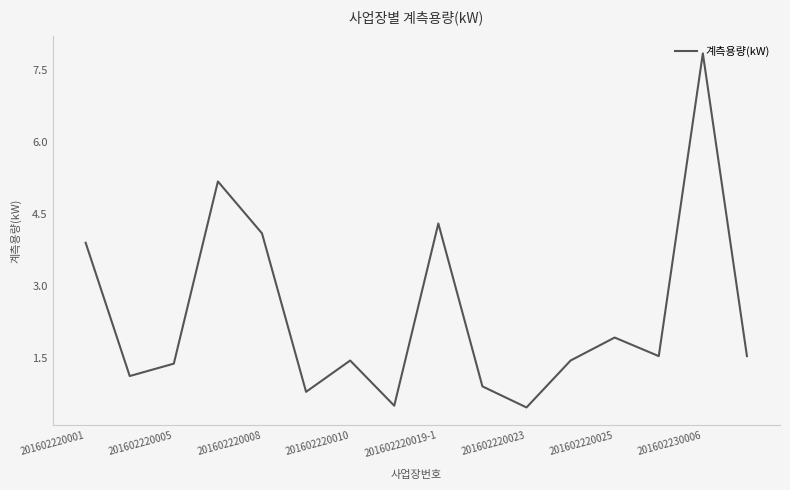

What is the greatest value displayed?

7.9